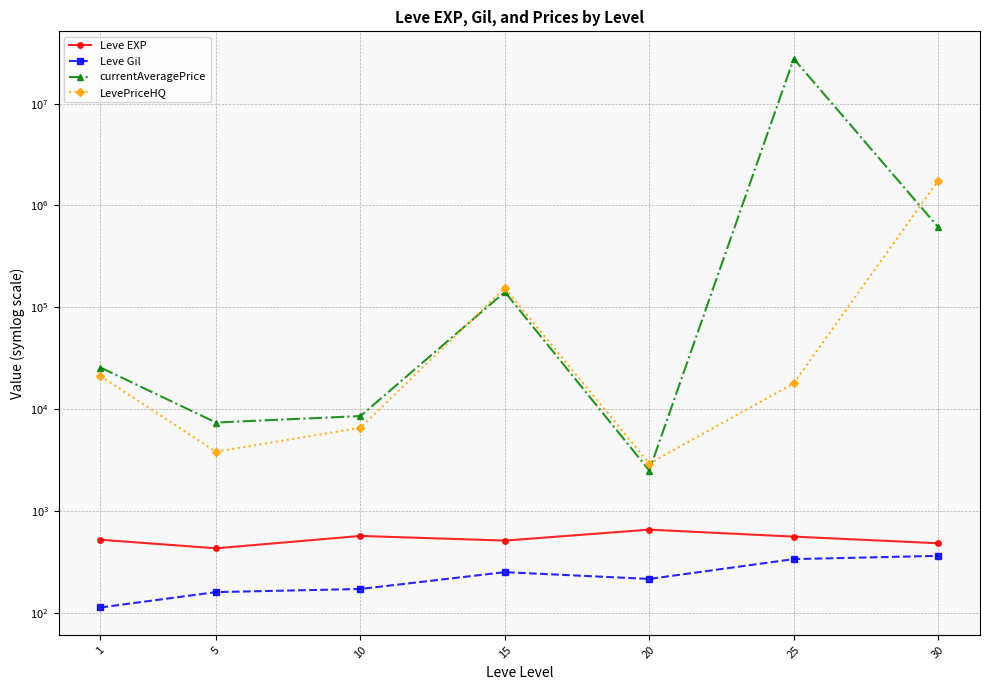

Which series has the largest total across all categories?

currentAveragePrice